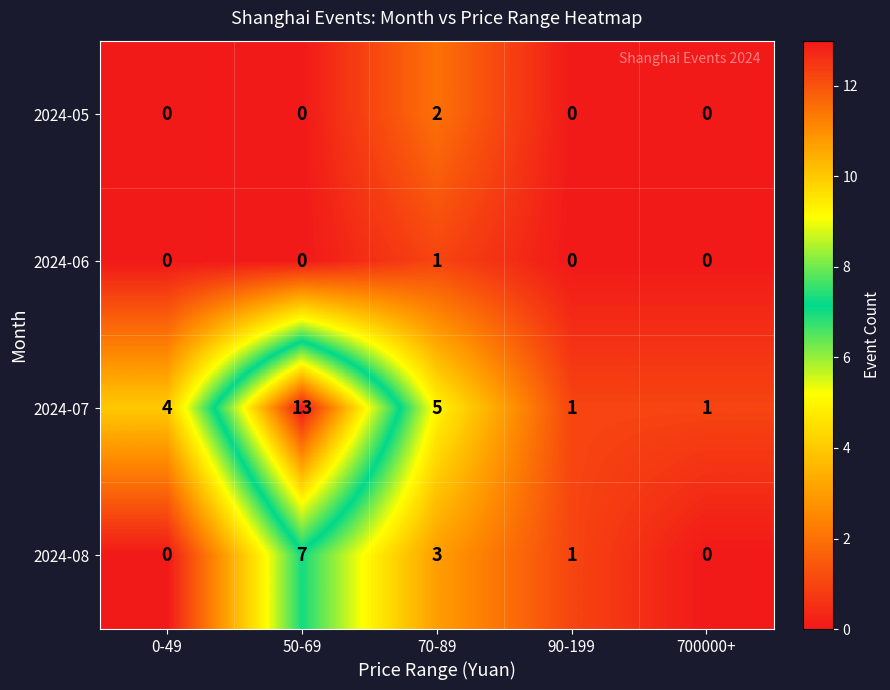

At which label does 2024-08 reach its peak?

50-69